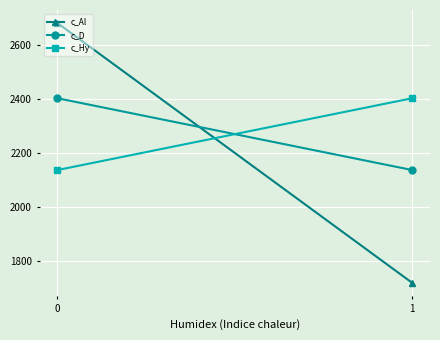

The value of c_D at 0 is 2402.0. True or false?

True